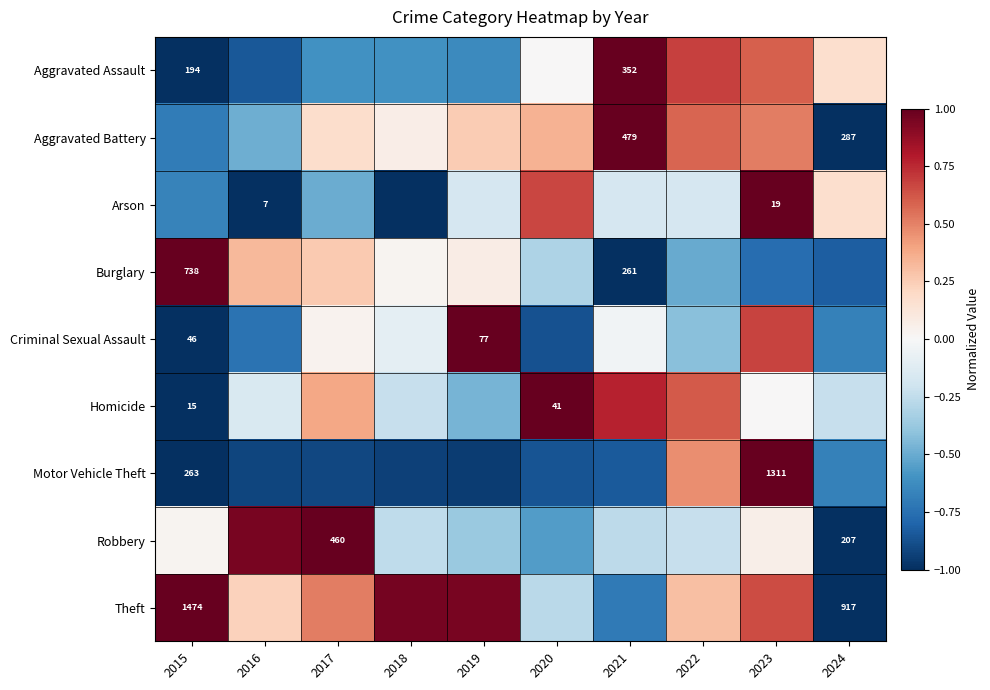

At which label does Robbery first exceed 0?

2015